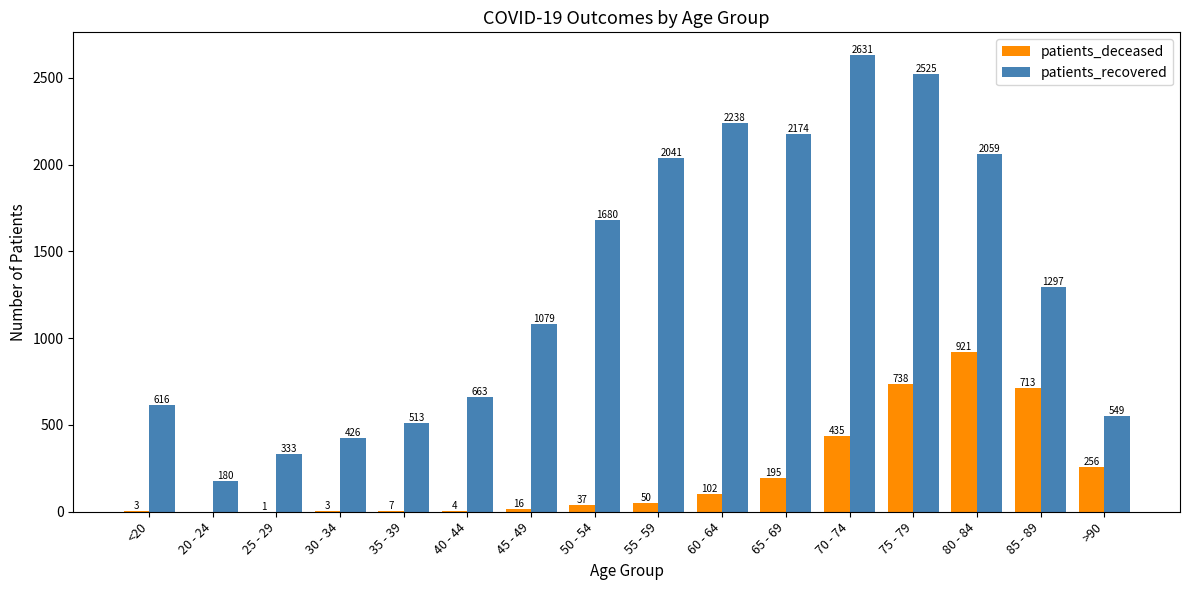

What is the sum of all patients_recovered values?

21004